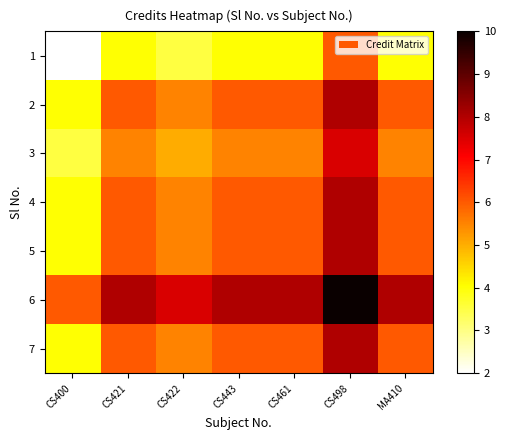

At which category does the chart reach its peak across all series?

CS498